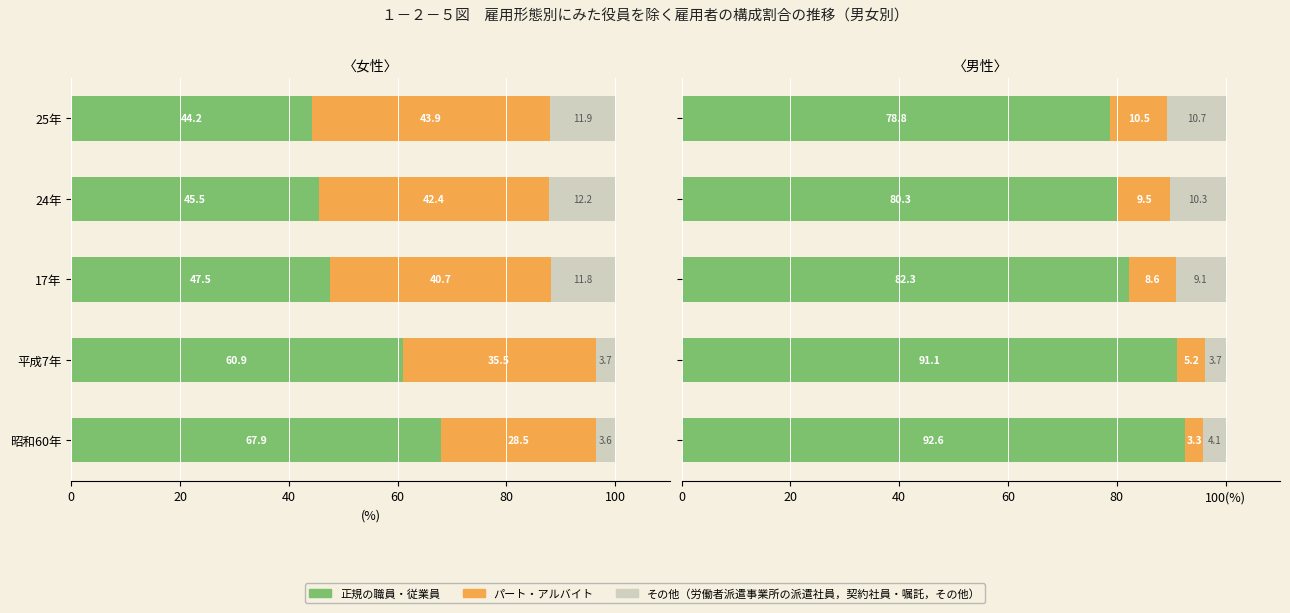

Which series has the widest spread of values?

正規の職員・従業員